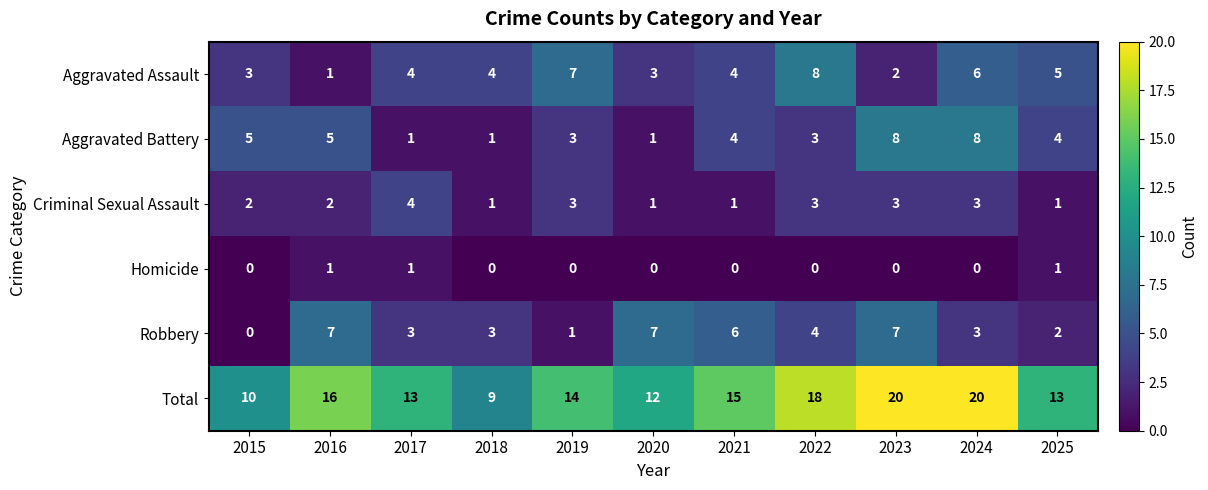

True or false: Criminal Sexual Assault has a value of 2 at 2019.

False